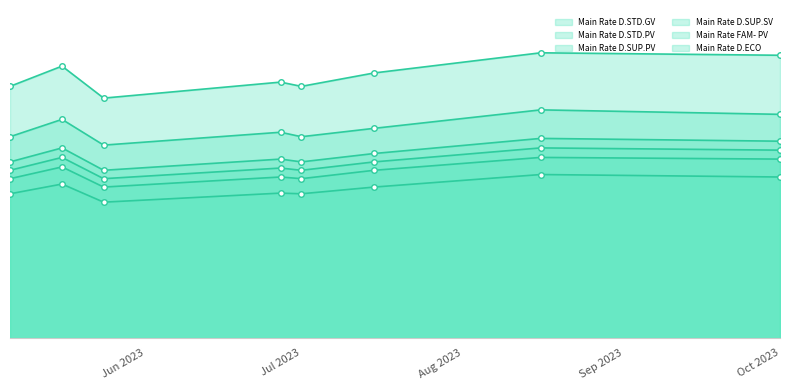

What are all the series names shown in the legend?

Main Rate D.STD.GV, Main Rate D.STD.PV, Main Rate D.SUP.PV, Main Rate D.SUP.SV, Main Rate FAM- PV, Main Rate D.ECO